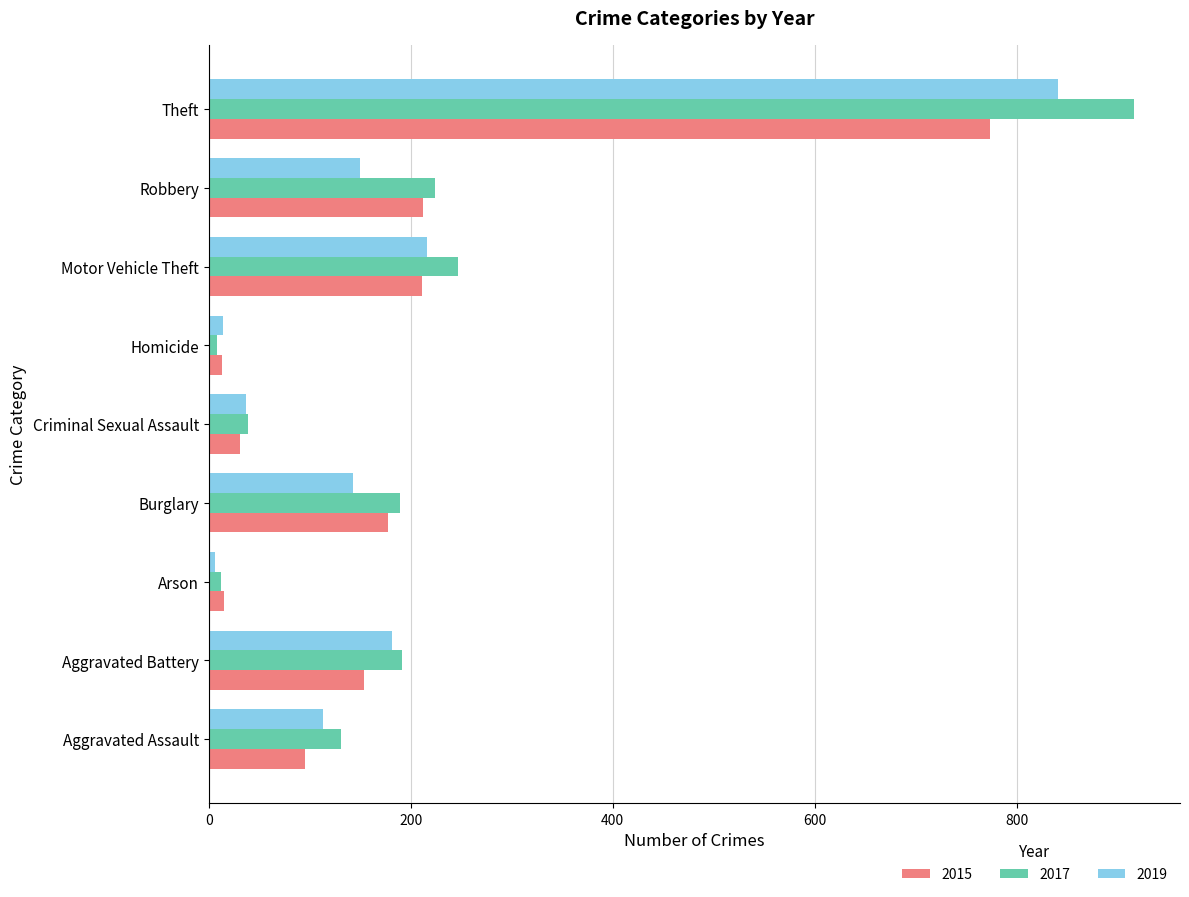

What is the difference between the highest and lowest values at Homicide?

6